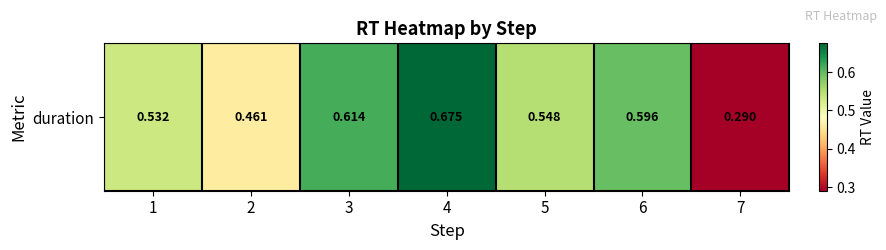

What is the sum of all values?

3.7